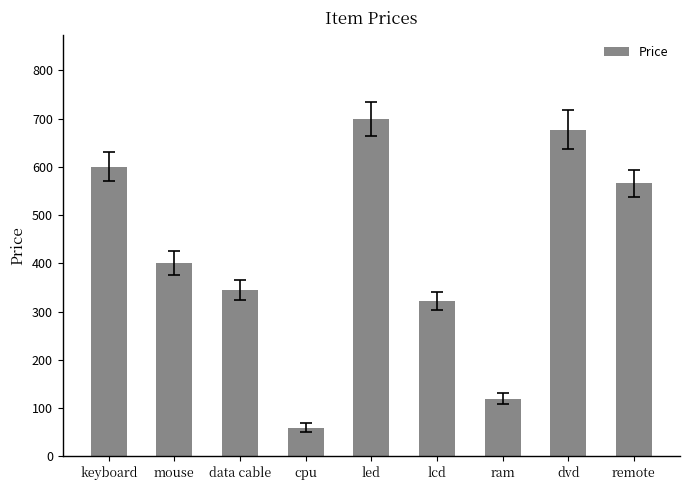

What is the label of the 3rd bar from the left?

data cable